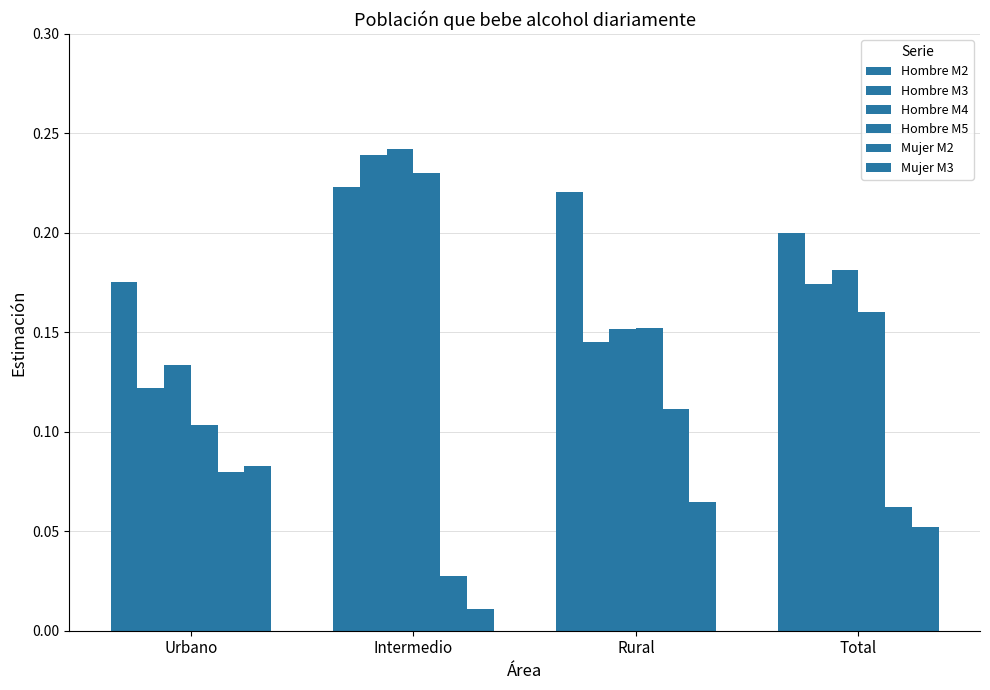

Is it true that Hombre M5 equals 0.1 at Rural?

False